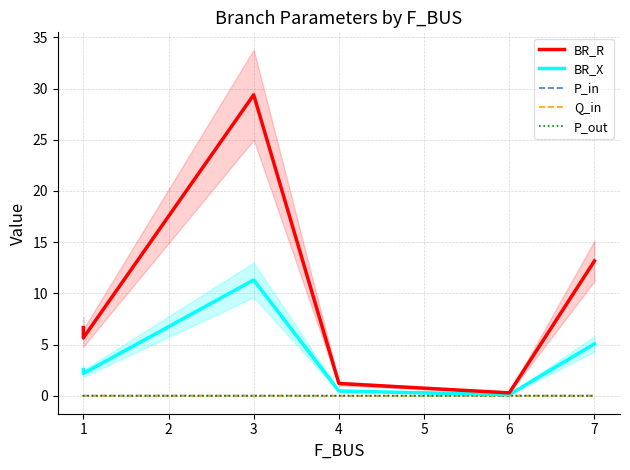

True or false: Q_in has a value of -0.0 at 4.

True